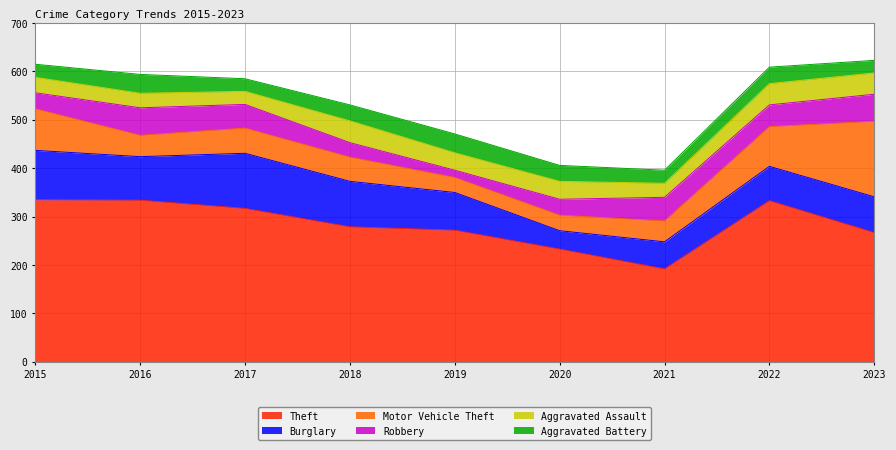

Count the number of categories in the chart.

9